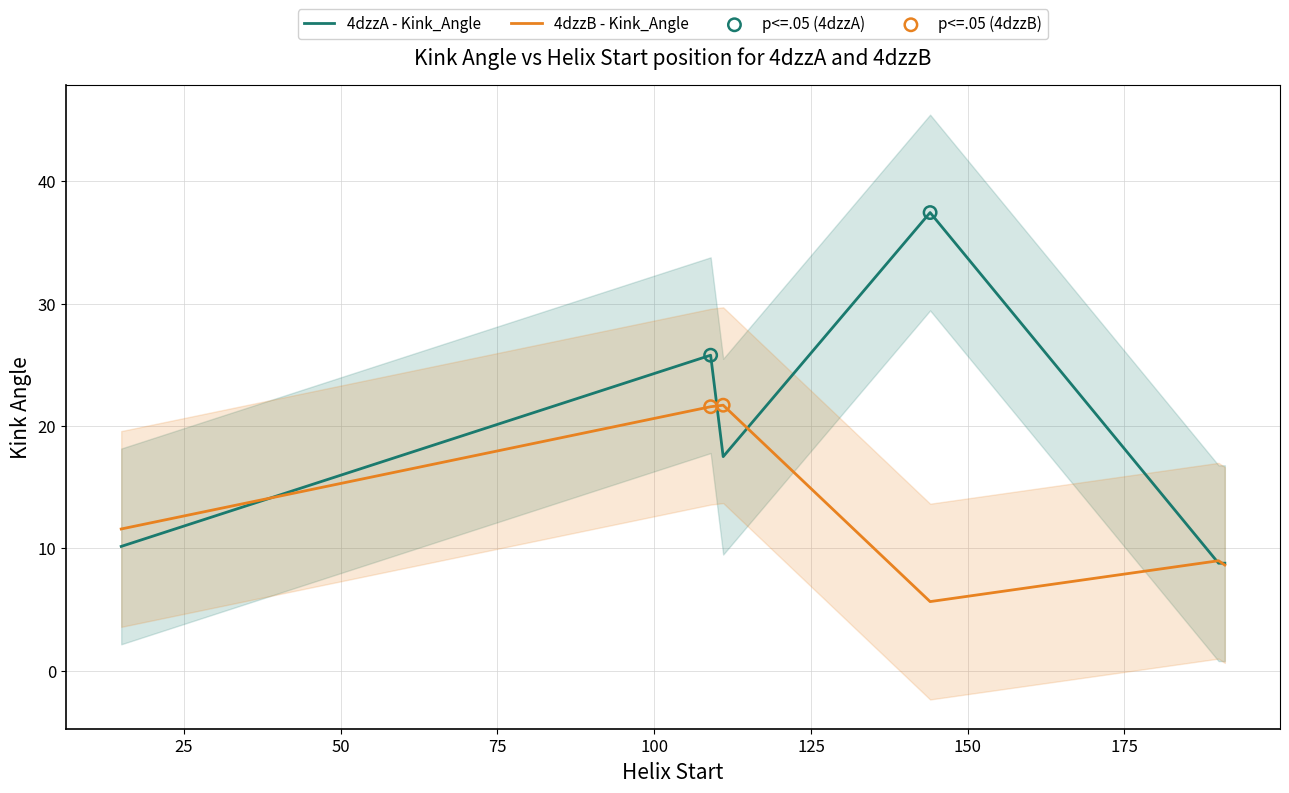

Is the value of 4dzzB - Kink_Angle at 191 greater than the value of 4dzzA - Kink_Angle at 190?

No